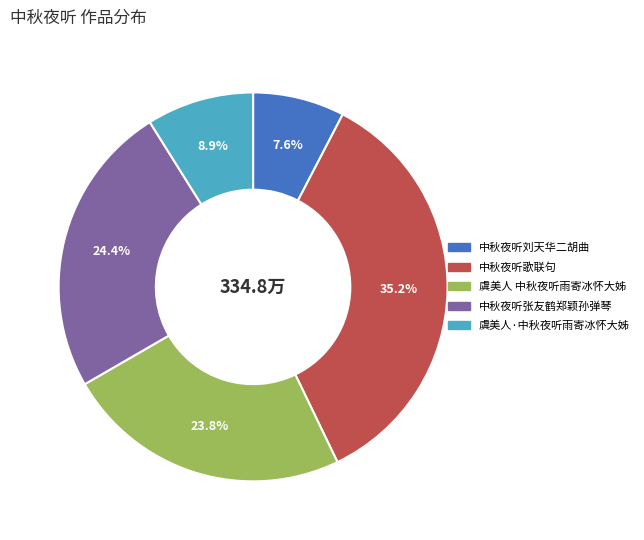

To the nearest percent, what is the average slice percentage?

20%